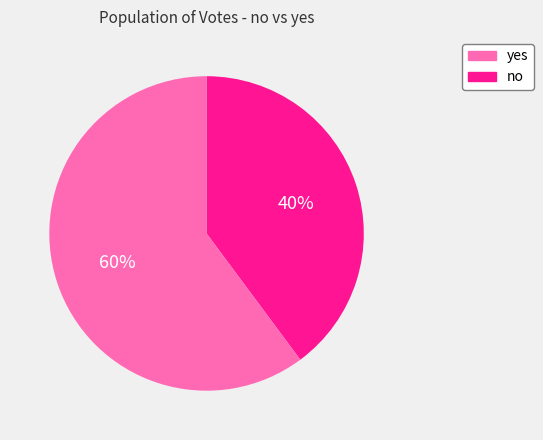

Is there any slice that represents more than half of the pie?

Yes